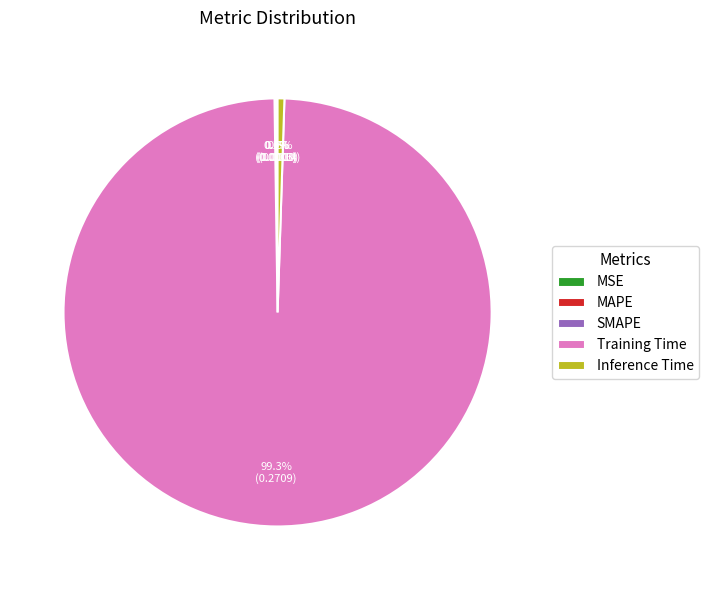

What is the largest slice in the pie chart?

Training Time